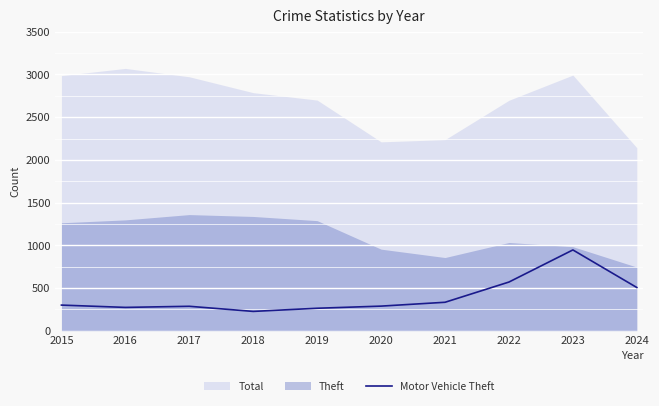

The value of Motor Vehicle Theft at 2015 is 299. True or false?

True